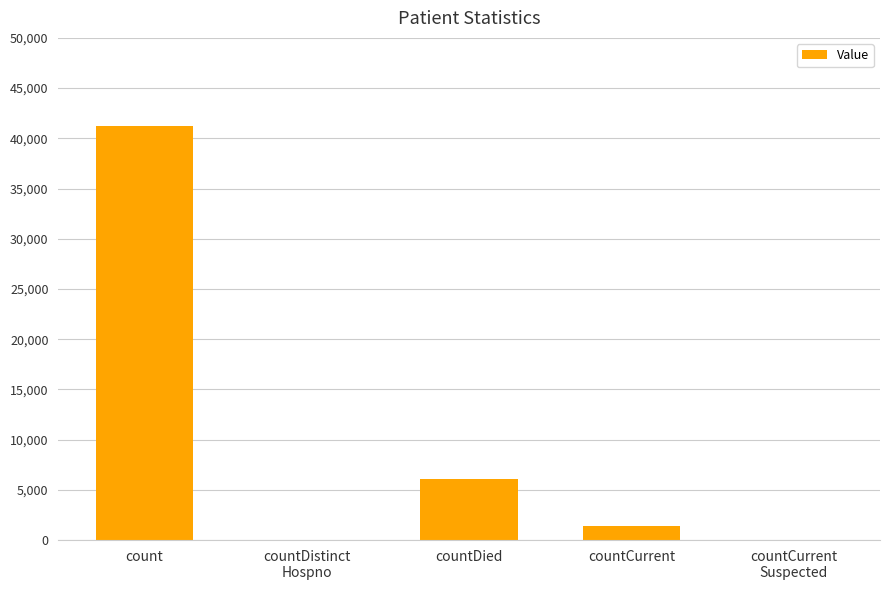

What is the sum of the values at countCurrent and count?

42600